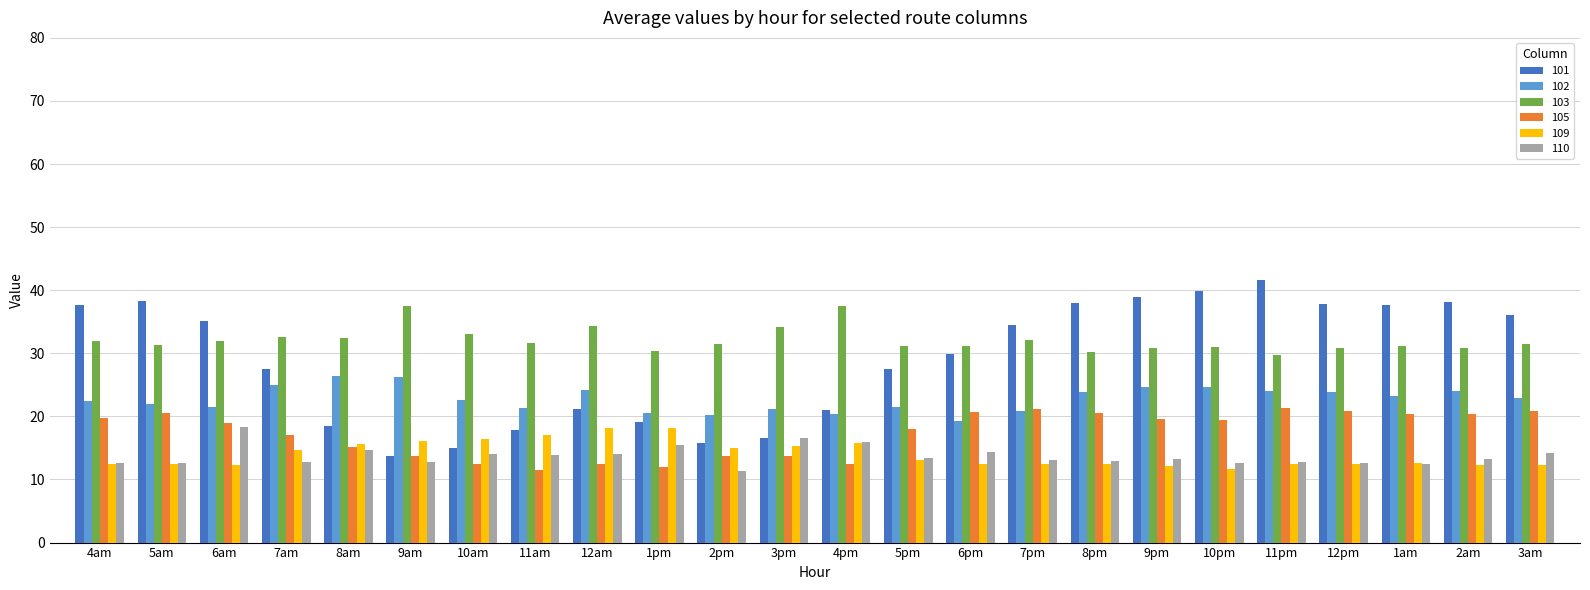

What is the value of the 105 bar at the 5th from the left?

15.1